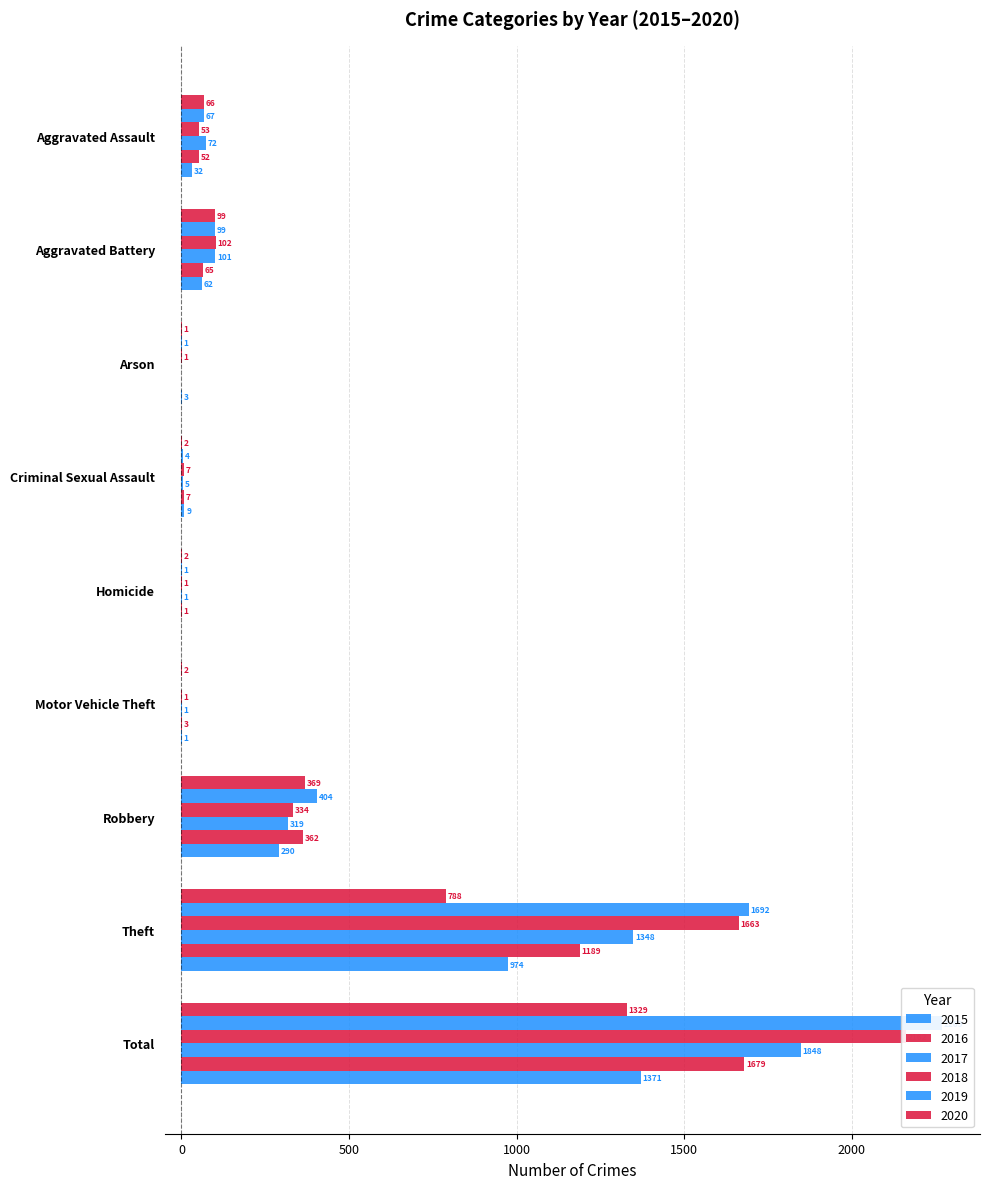

What is the difference between the maximum and second lowest values in the 2015 series?

1370